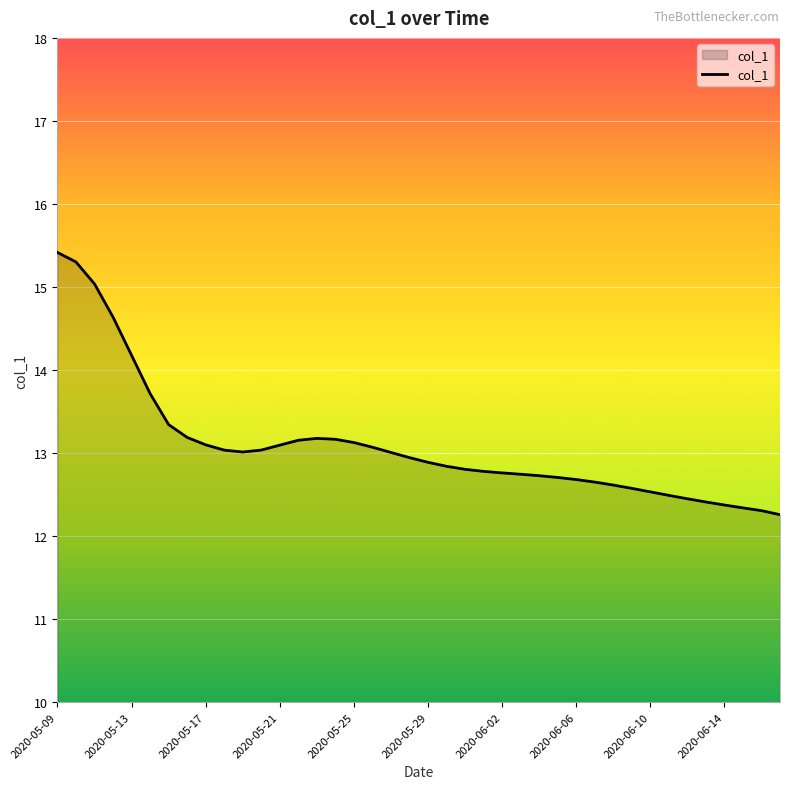

What is the maximum value shown in the chart?

15.4